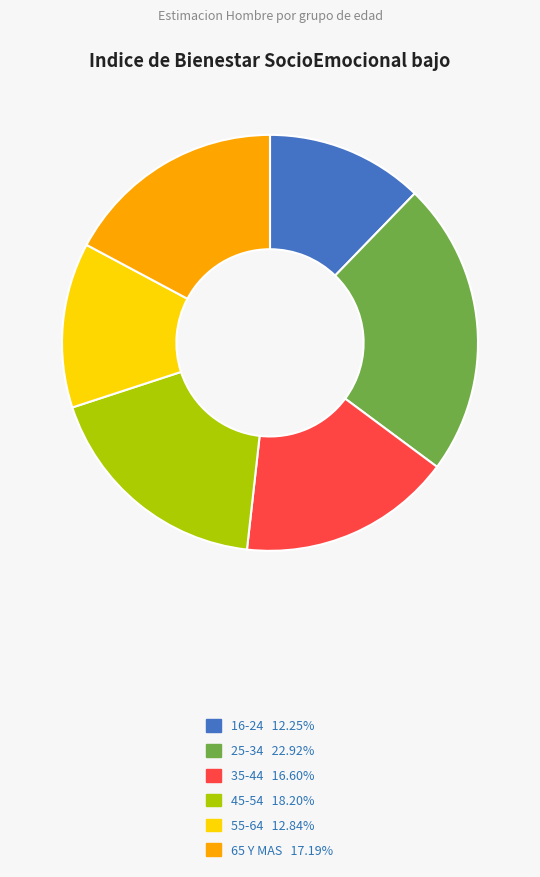

Which category has the biggest portion of the pie?

25-34